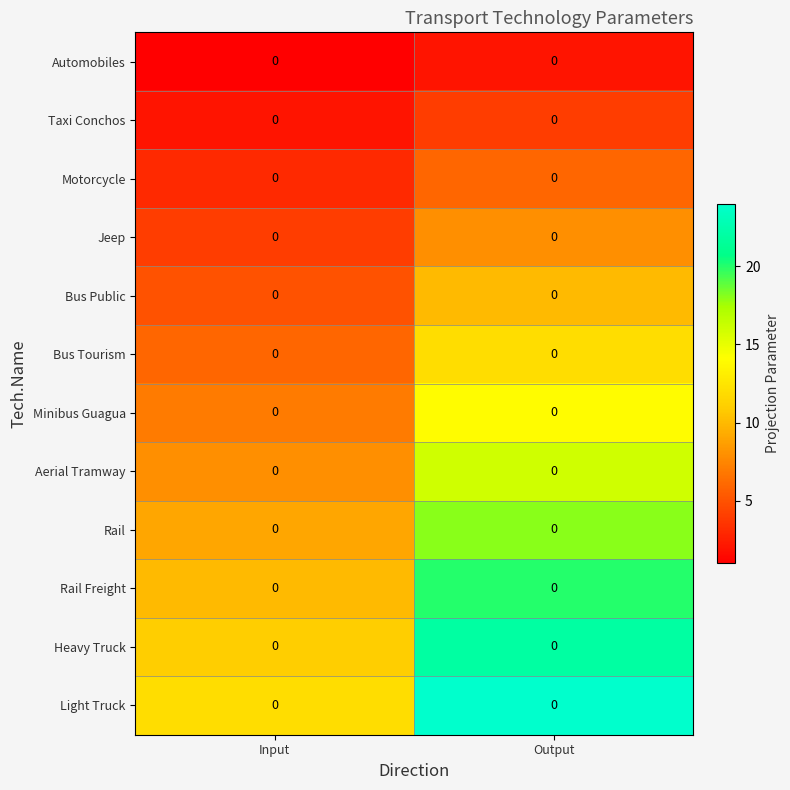

Which series has the widest spread of values?

Light Truck